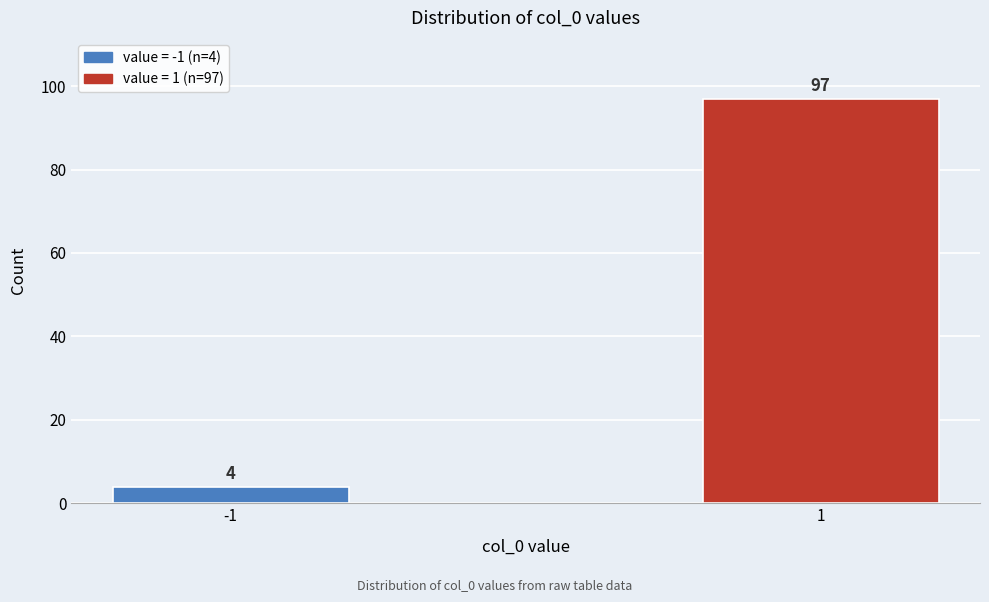

Reading left to right, what are all the values shown in this chart?

-1=4	1=97